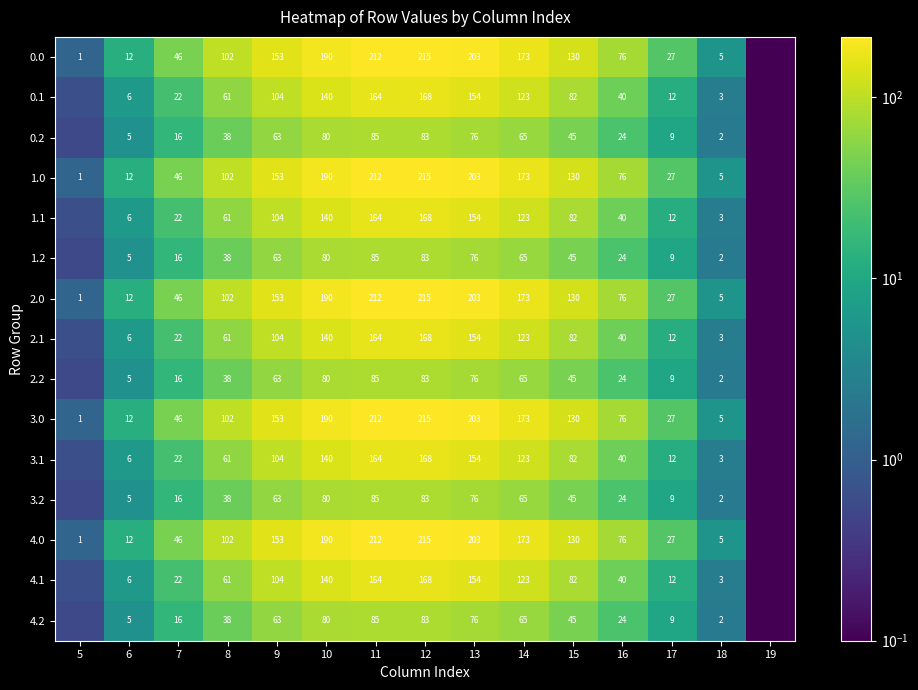

Is the value of 4.1 at 15 greater than the value of 2.0 at 12?

No